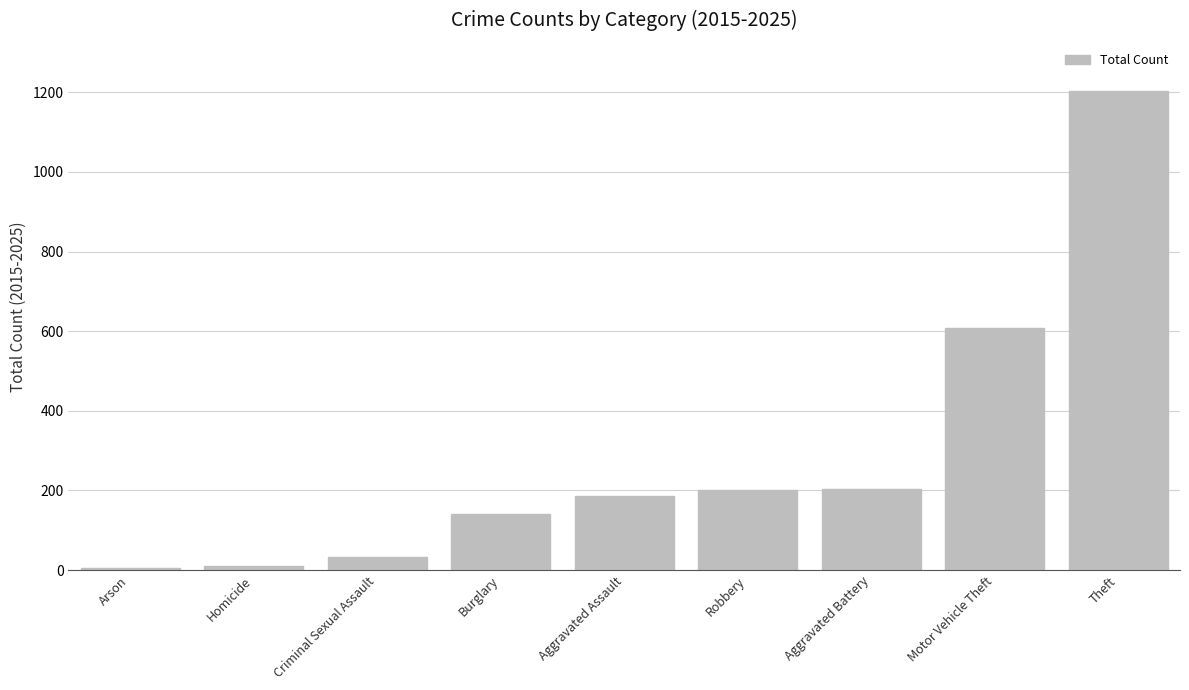

What is the smallest value displayed?

6